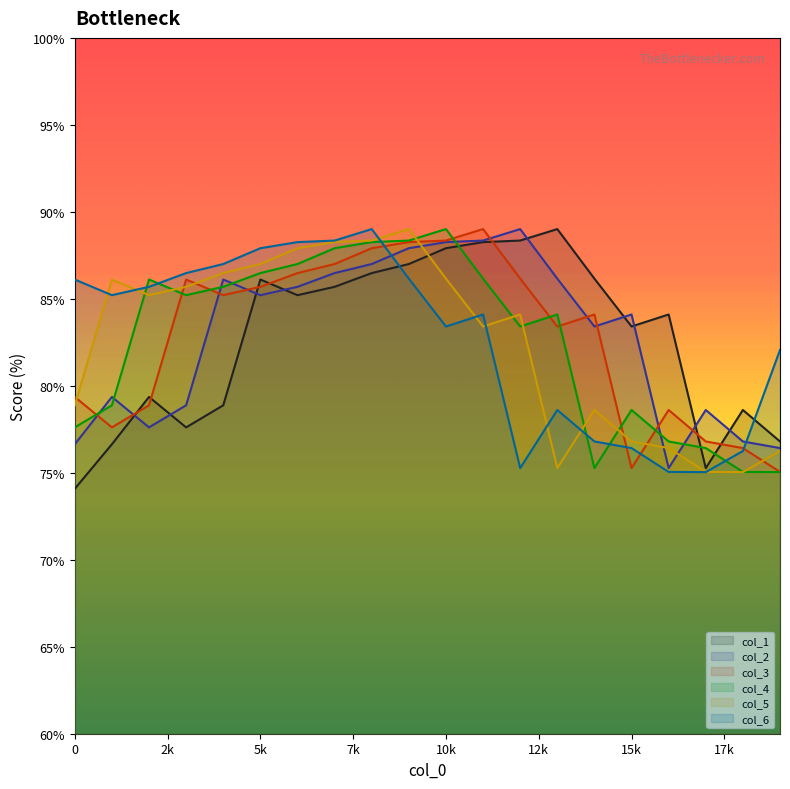

At how many categories does at least one series exceed 83?

17